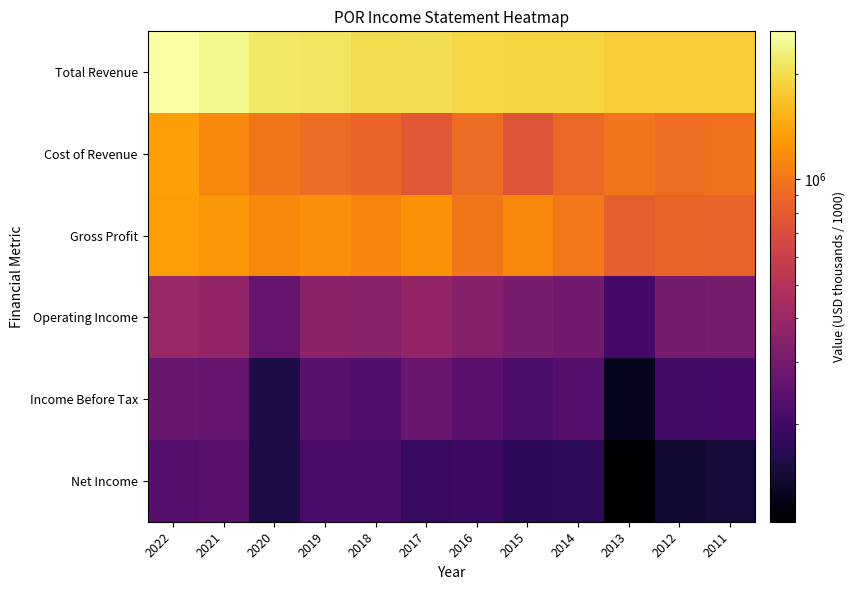

What is the total value across all series at 2020?

4869000